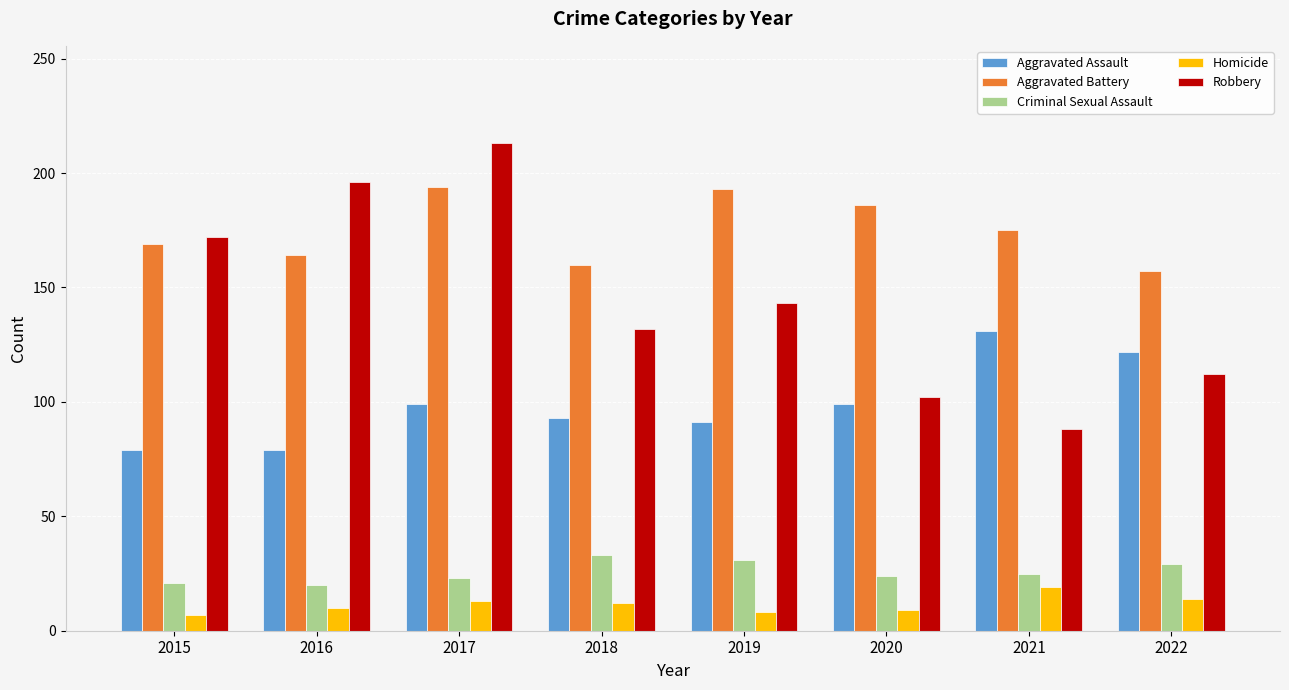

At which category is the sum across all series the highest?

2017